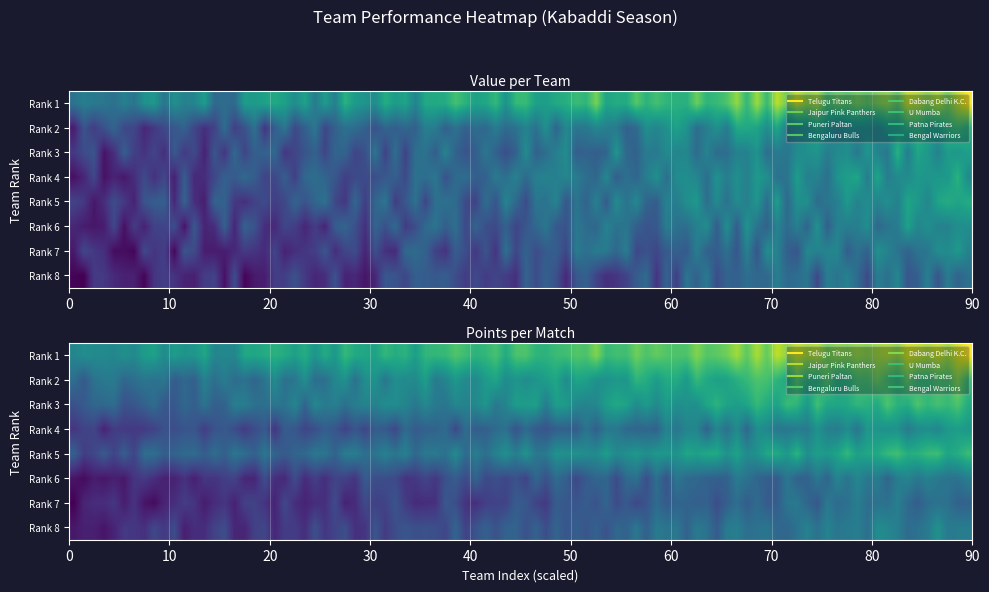

Which series has the largest range (max minus min)?

Telugu Titans